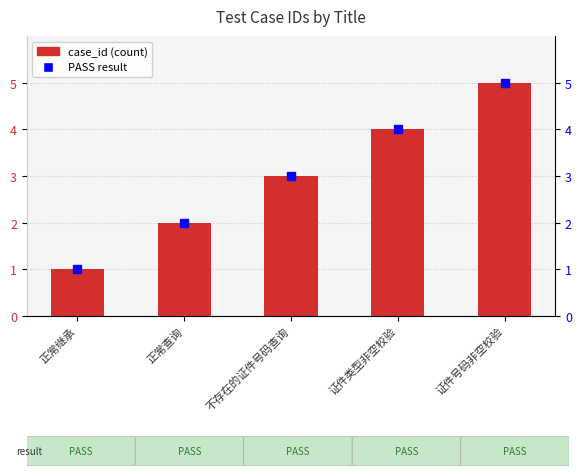

At which category does the chart reach its minimum across all series?

正常继承